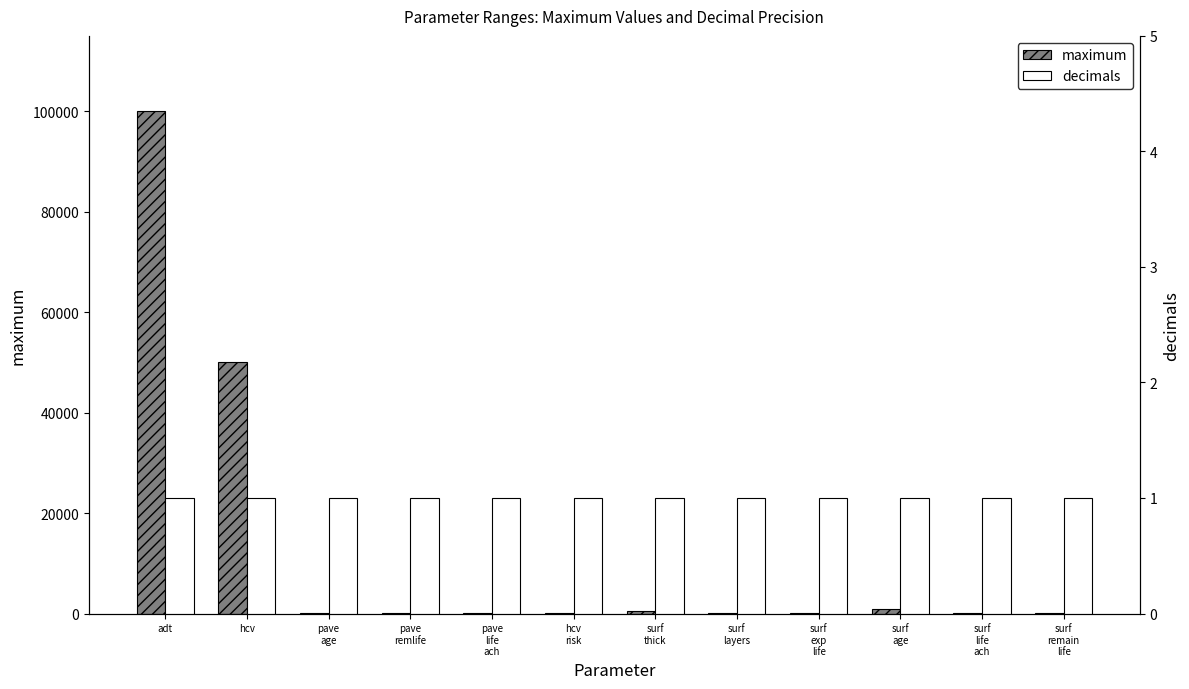

At which category does the chart reach its minimum across all series?

adt